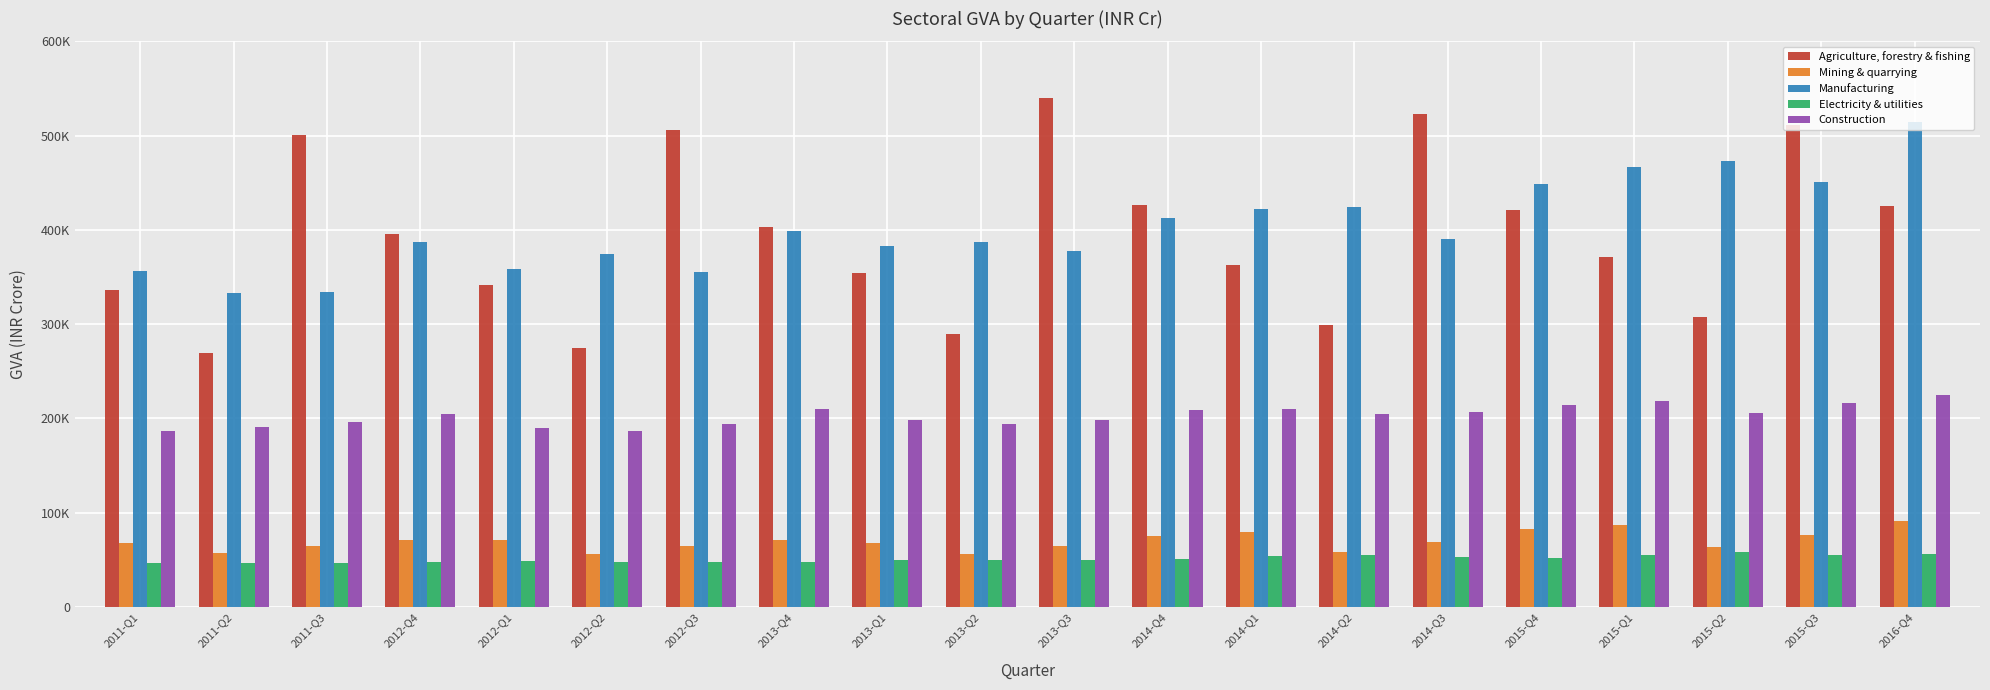

Does the chart contain stacked bars?

No